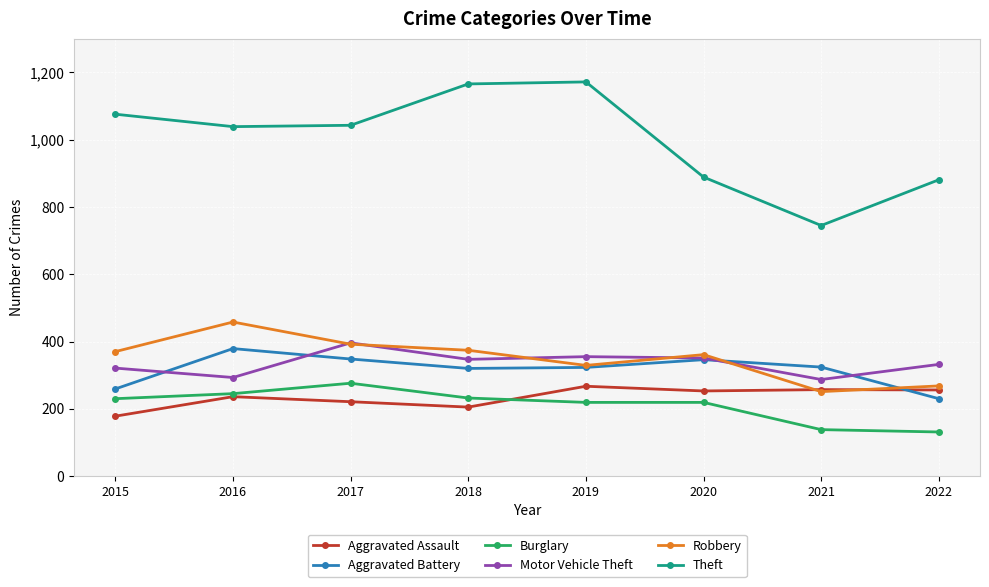

At which category does Motor Vehicle Theft reach its first local valley?

2016